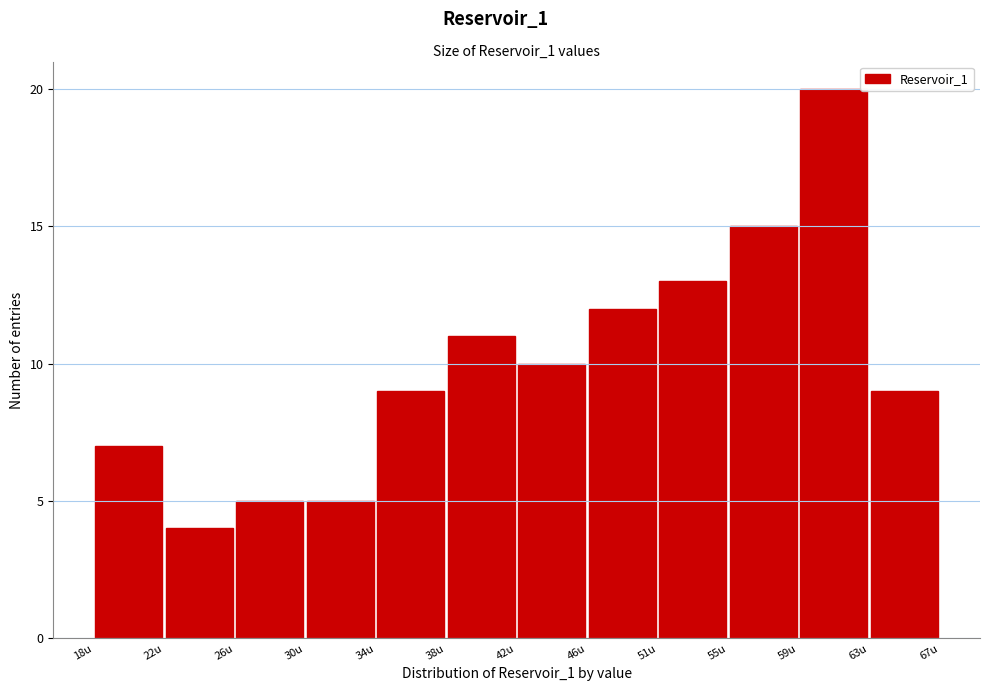

Reading left to right, transcribe this chart: for each bar, give the range it covers on the x-axis and its height. Neither the bar edges nor the heights are printed on the chart, so give them approximately, as read against the axes.

17.5 to 21.5: 7
21.5 to 26.0: 4
26.0 to 30.0: 5
30.0 to 34.0: 5
34.0 to 38.0: 9
38.0 to 42.5: 11
42.5 to 46.5: 10
46.5 to 50.5: 12
50.5 to 54.5: 13
54.5 to 59.0: 15
59.0 to 63.0: 20
63.0 to 67.0: 9